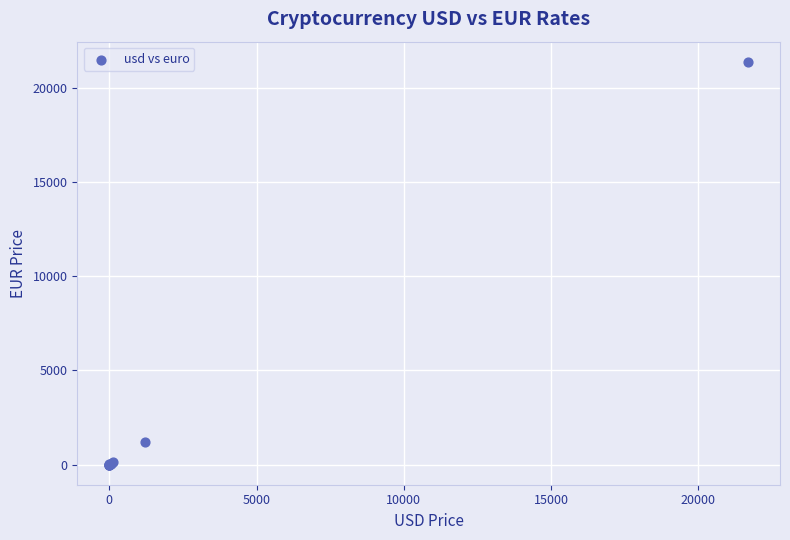

What Y value in the scatter plot is closest to 10693?

1210.6